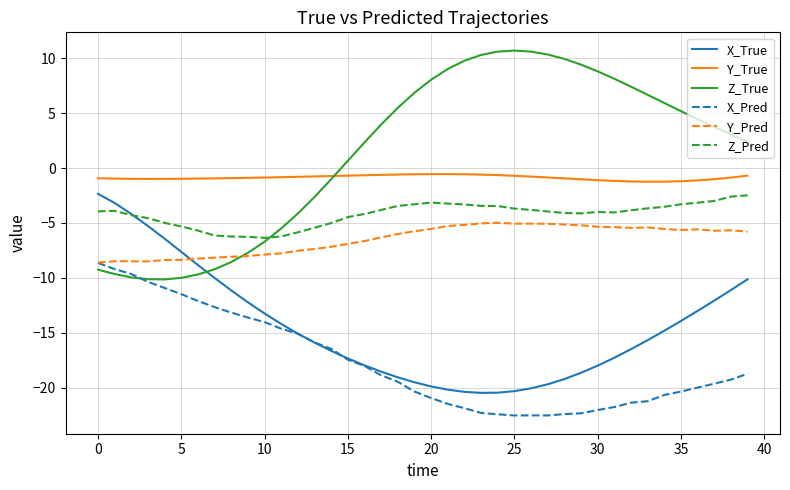

True or false: X_Pred and Z_Pred cross at least once.

False